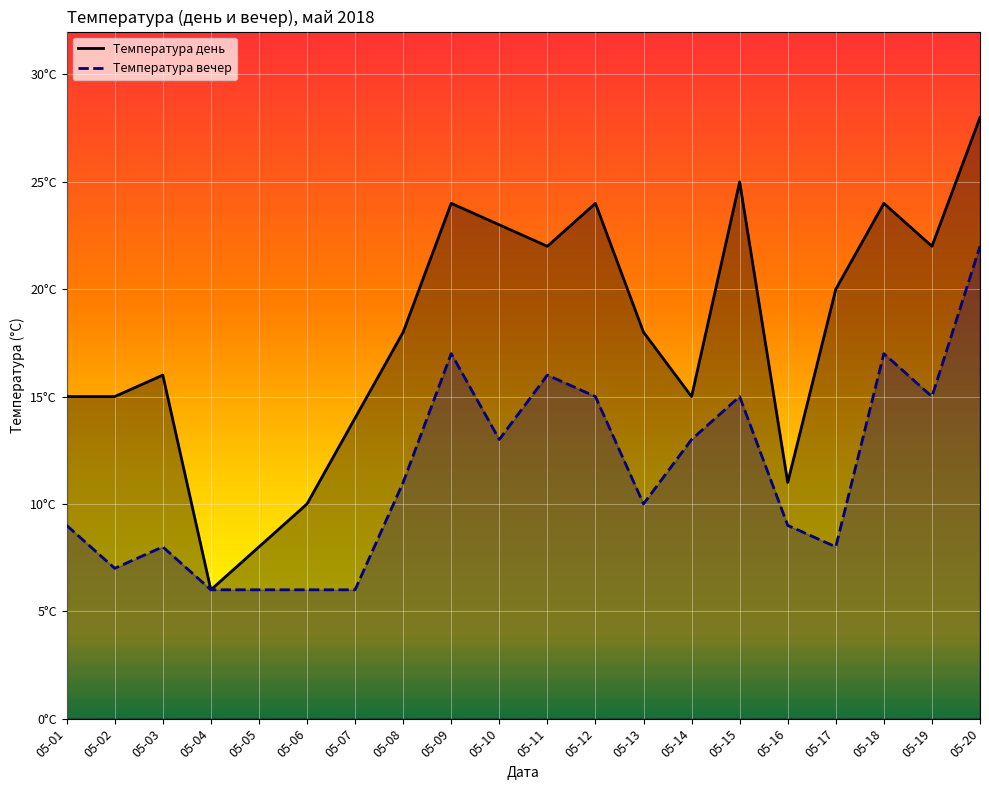

True or false: Температура вечер and Температура день cross at least once.

False